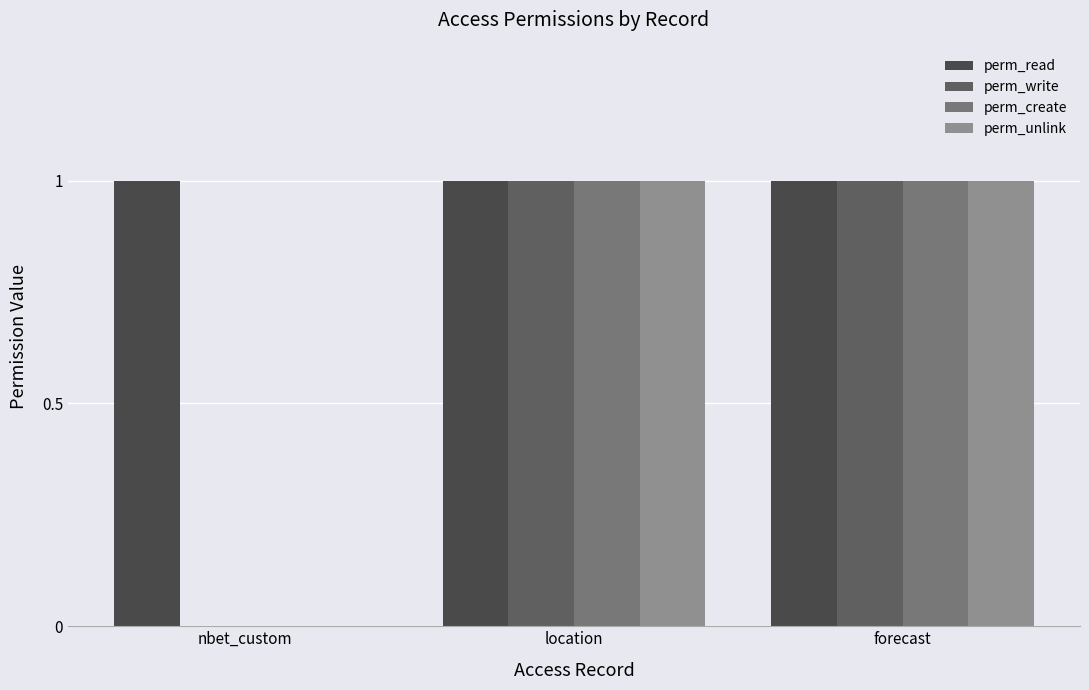

Reading right to left, transcribe all the data shown in this chart.

perm_read: 1	1	1
perm_write: 1	1	0
perm_create: 1	1	0
perm_unlink: 1	1	0